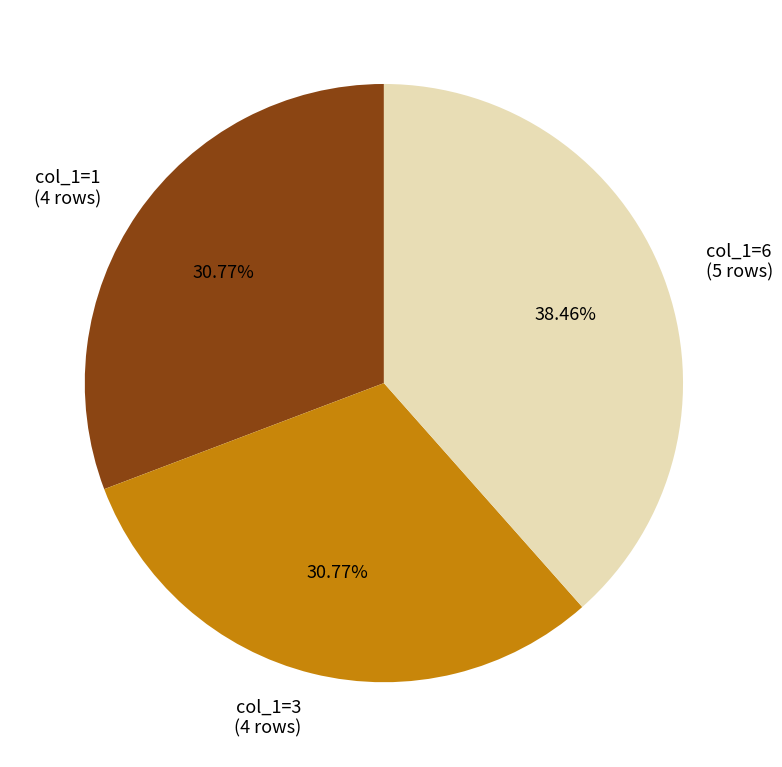

How many segments does this pie chart have?

3